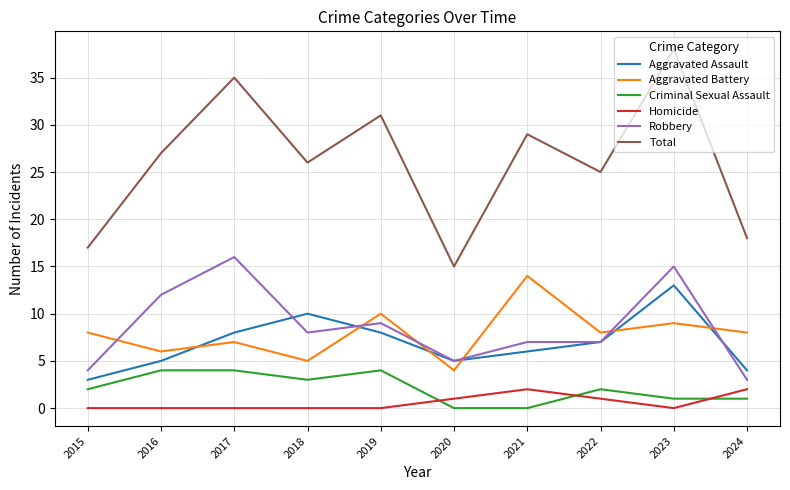

Which series has the largest total across all categories?

Total